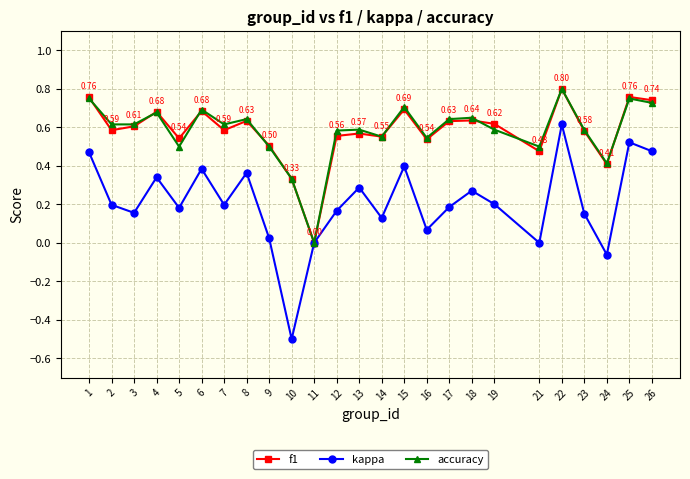

Which category has the lowest value in the f1 series?

11